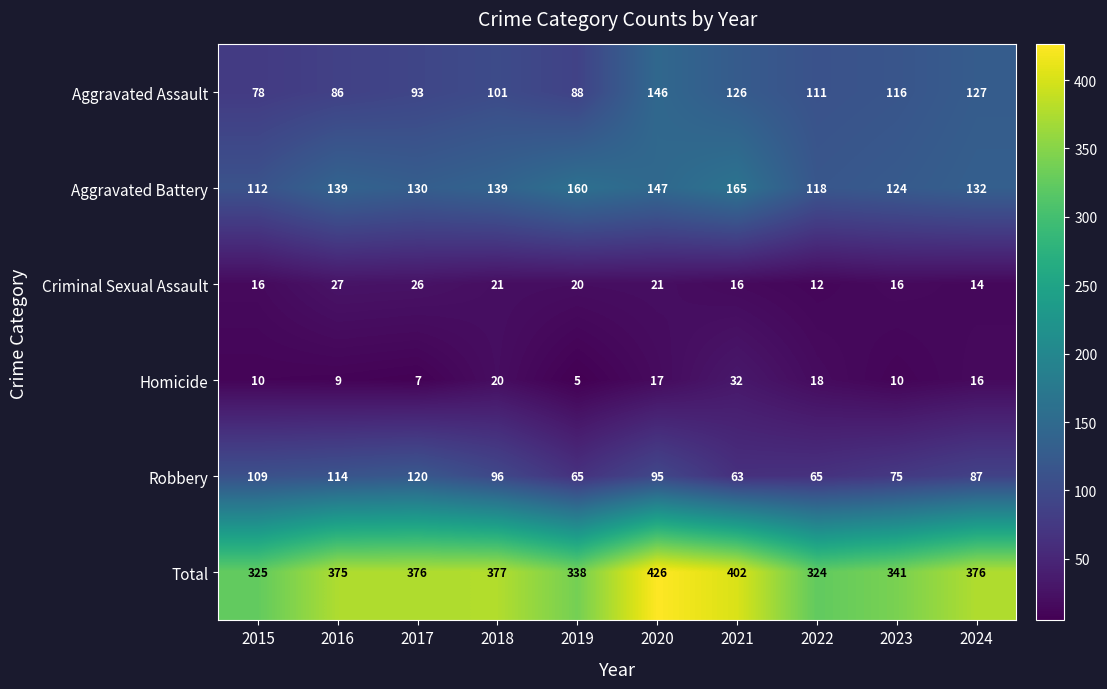

True or false: Aggravated Assault has a value of 36 at 2015.

False